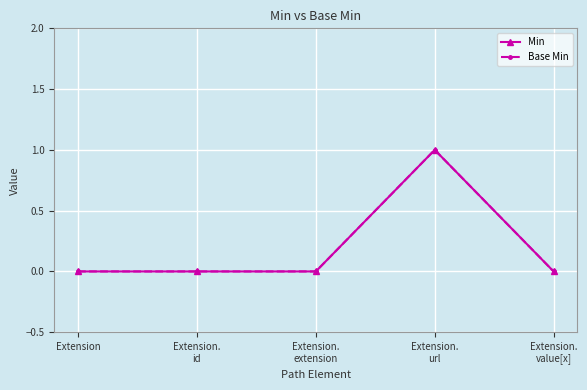

What is the label of the 3rd point from the left?

Extension.
extension